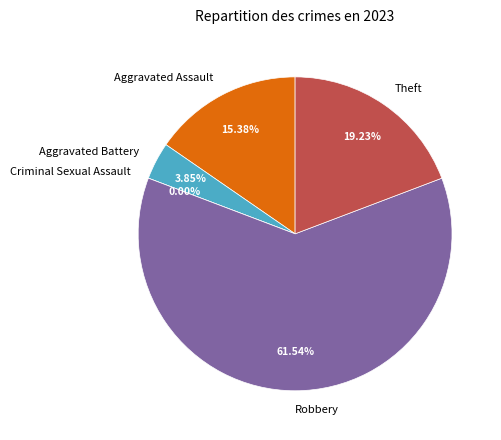

What portion of the pie excludes Aggravated Battery?

96.2%